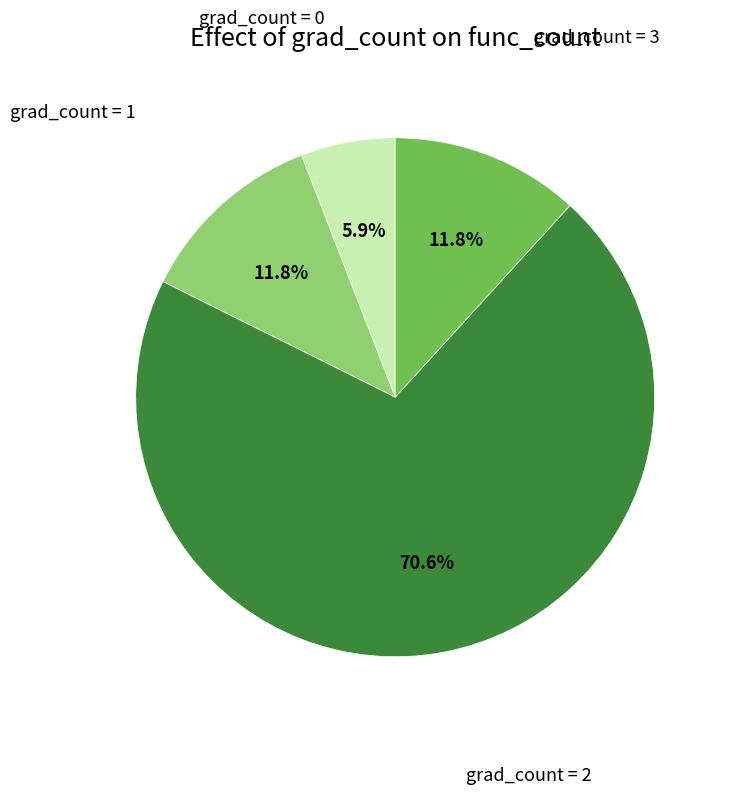

Does any single category account for the majority?

Yes